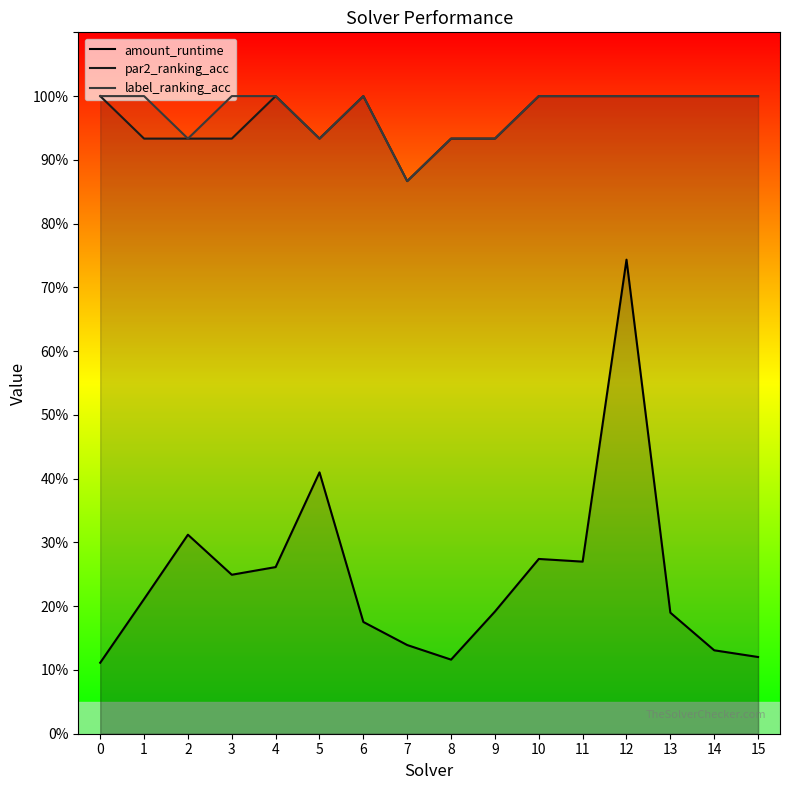

Which has a higher value, 7 or 10?

10